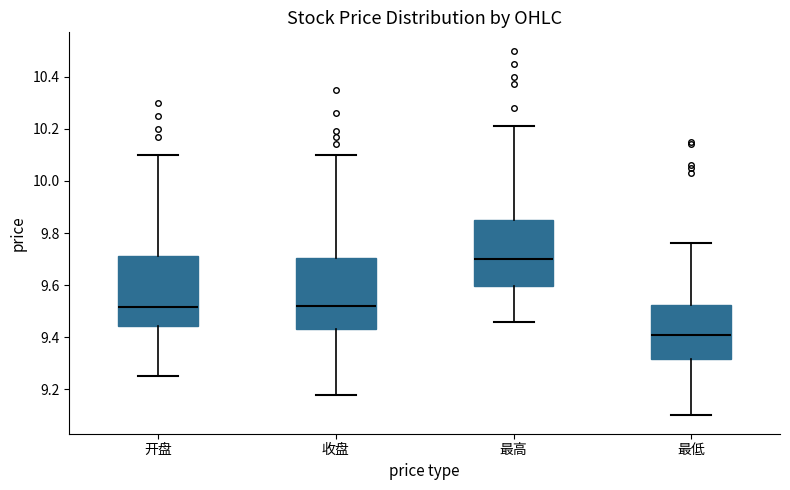

Where does the lower whisker of the box for 最高 end on the y-axis? The values are not printed on the chart, so give them approximately, as read against the axis.

9.46